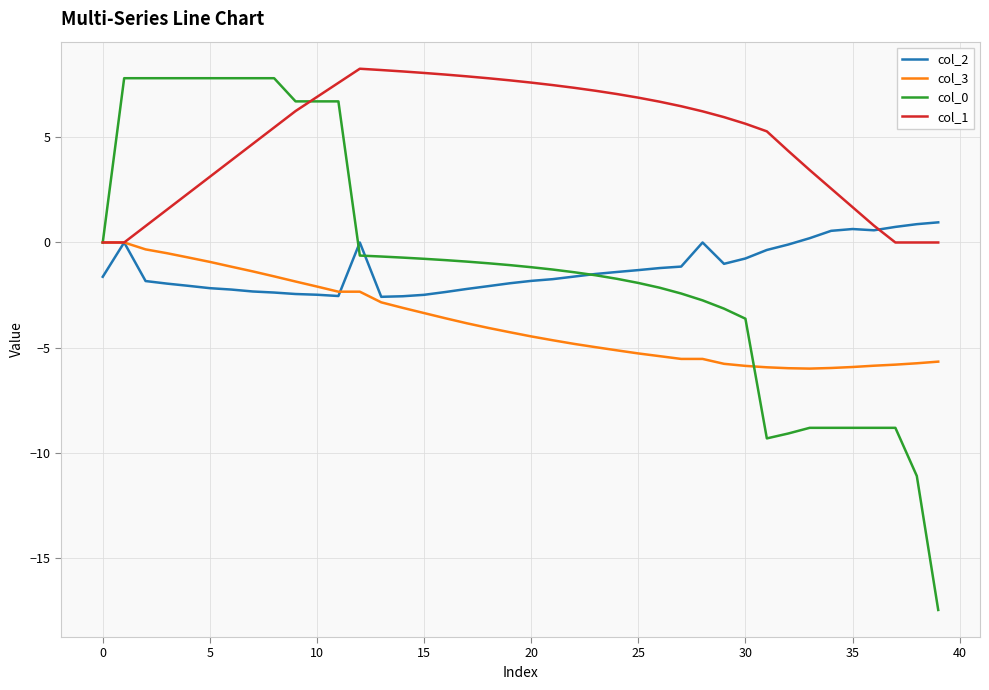

What is the lowest value of the col_3 series?

-6.0